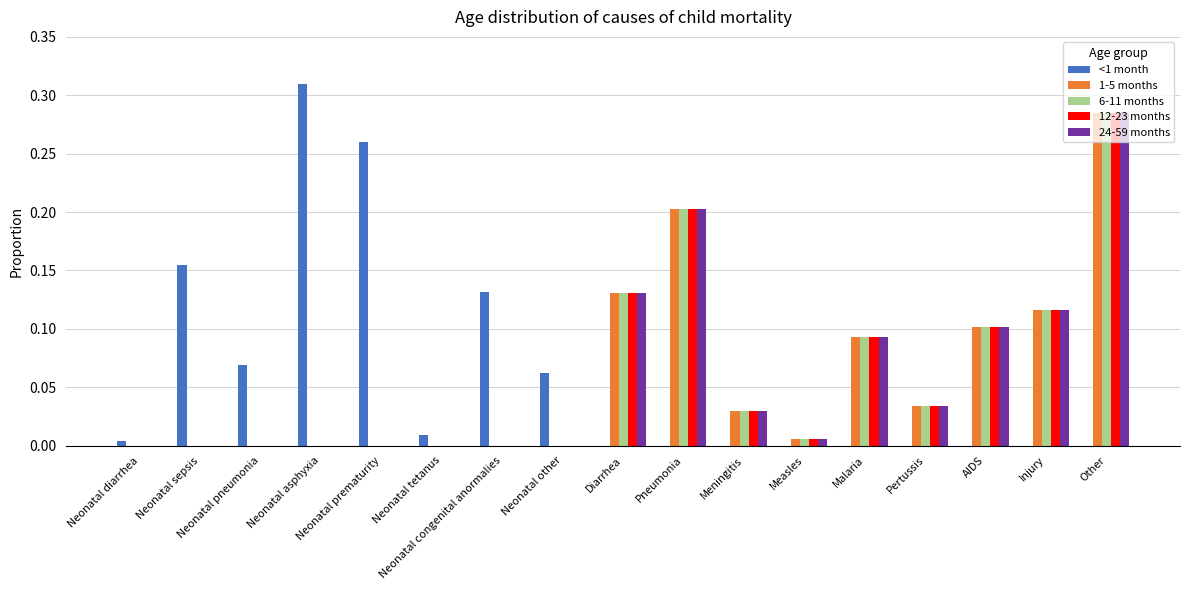

What is the sum of all 6-11 months values?

1.0